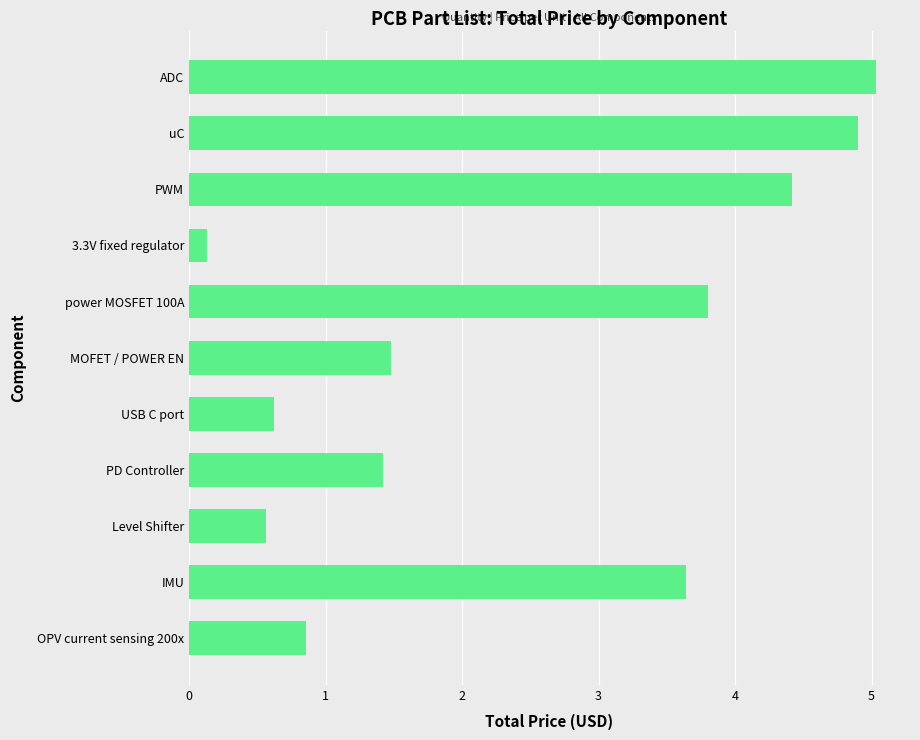

What is the change in value from MOFET / POWER EN to Level Shifter?

-0.9